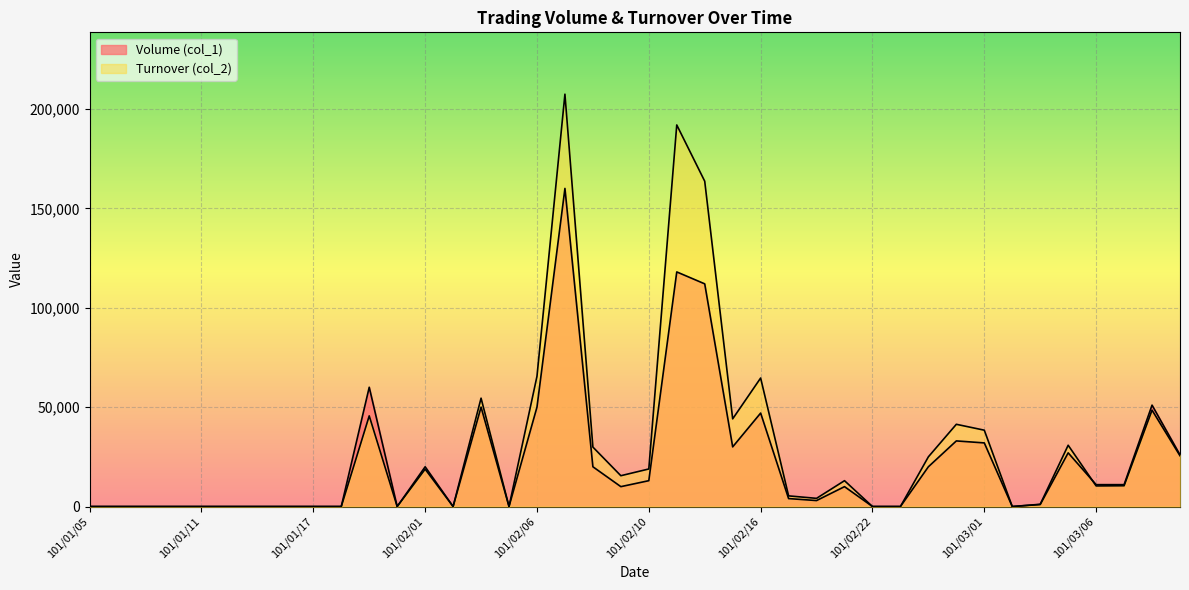

Where is the first local minimum for Volume (col_1)?

101/01/31